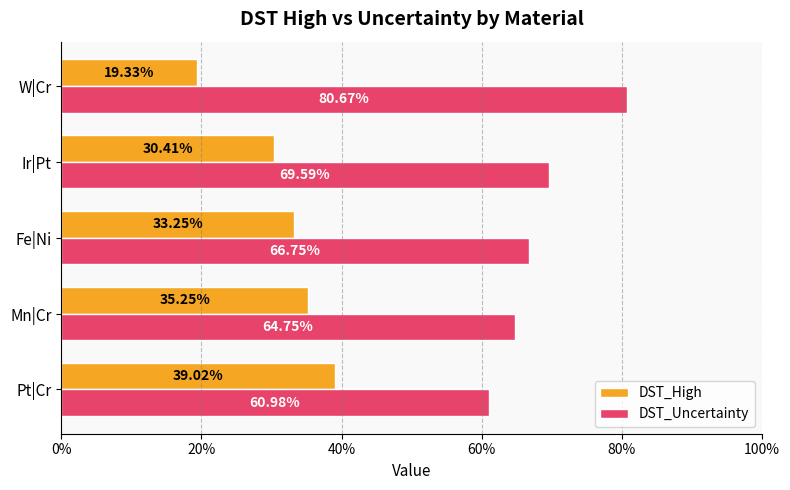

What are all the series names shown in the legend?

DST_High, DST_Uncertainty